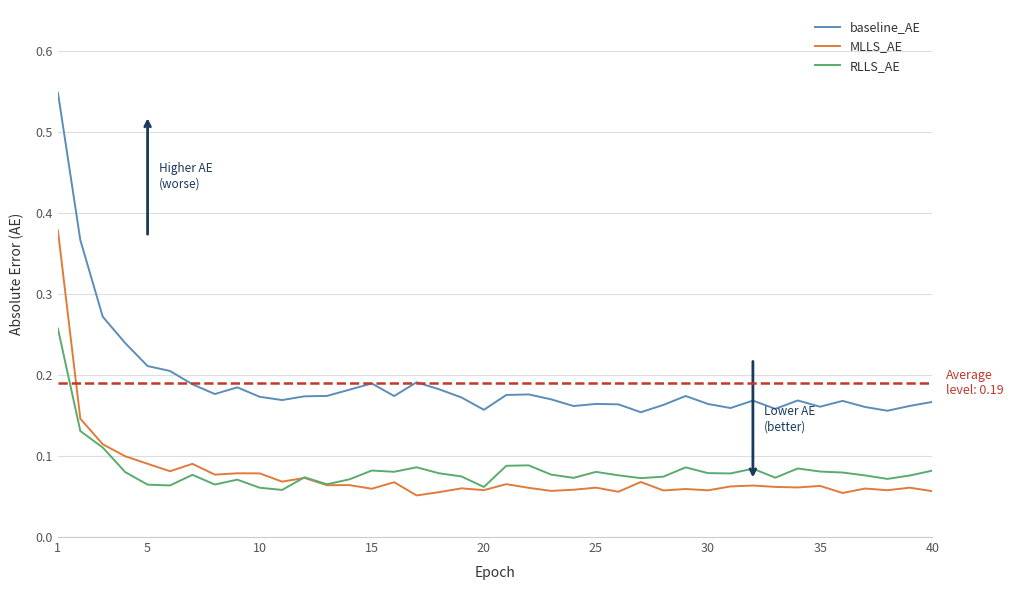

Which series has the largest total across all categories?

baseline_AE